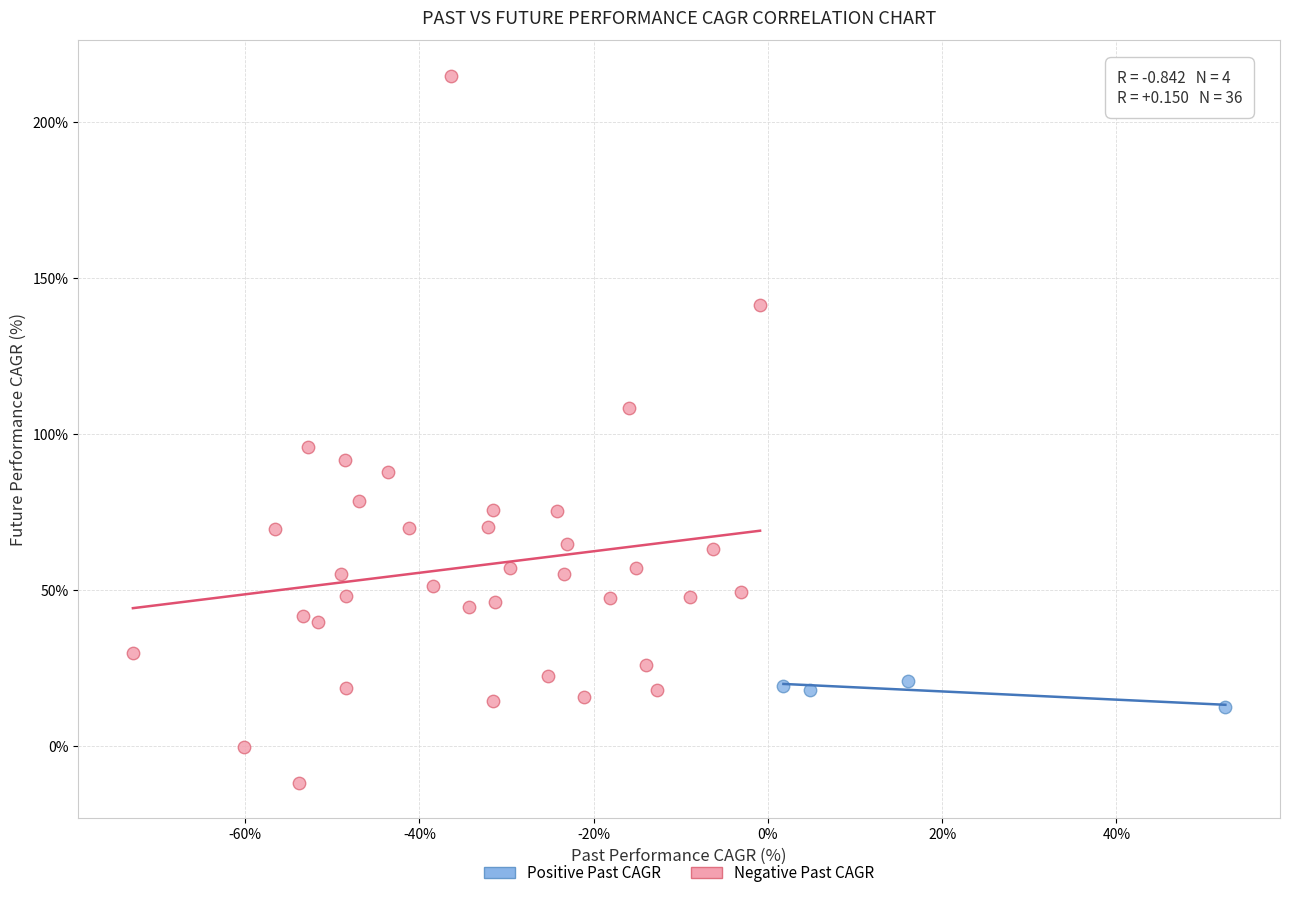

Which series reaches the maximum Y coordinate?

Negative Past CAGR